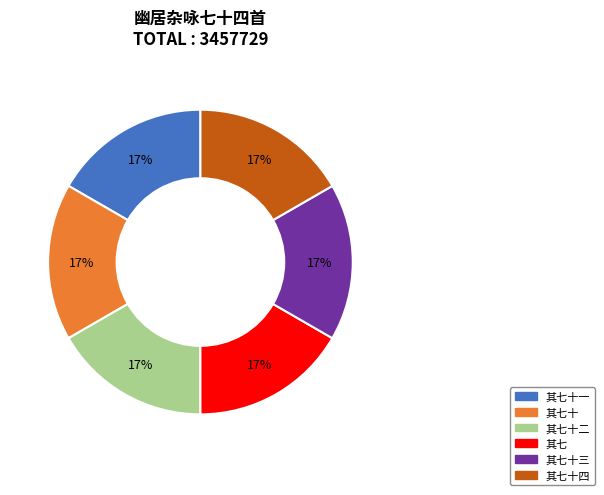

Count the number of slices in the pie.

6